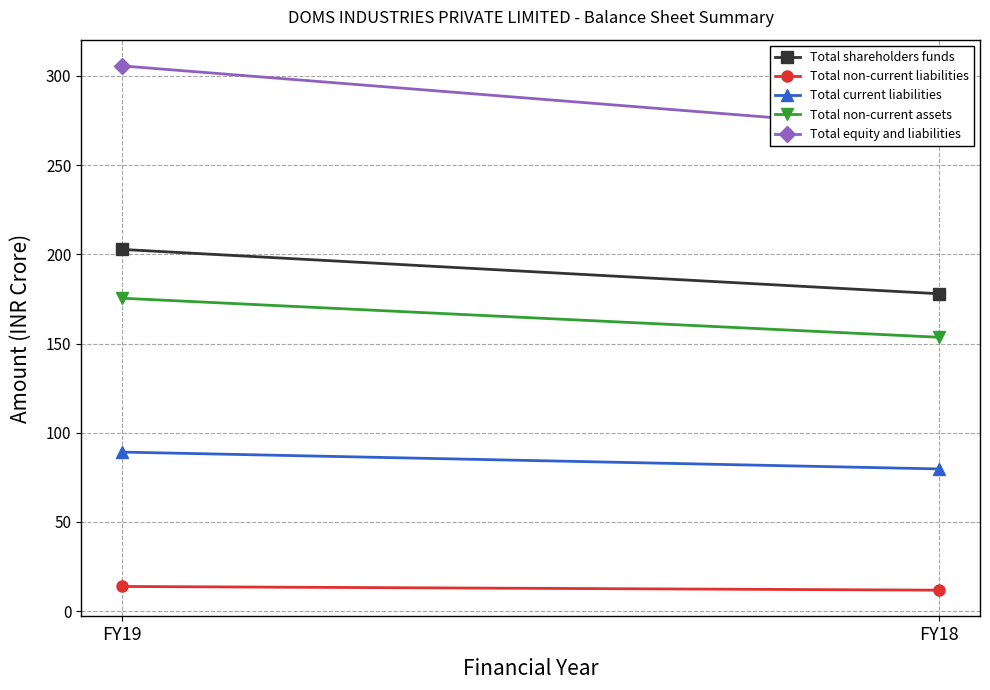

What is the maximum value for Total current liabilities?

89.1